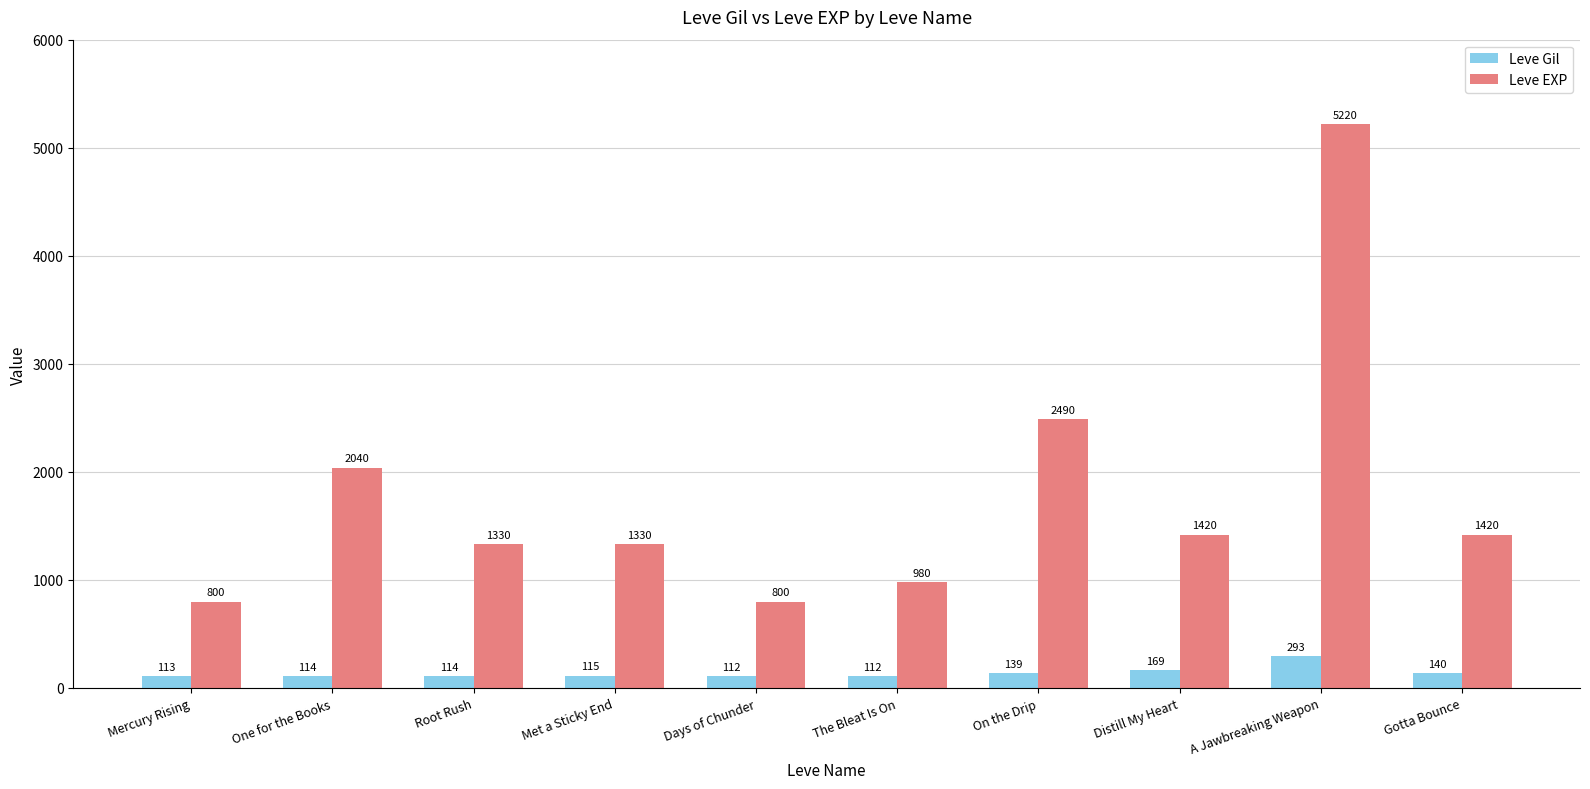

What is the label of the 4th bar from the left?

Met a Sticky End